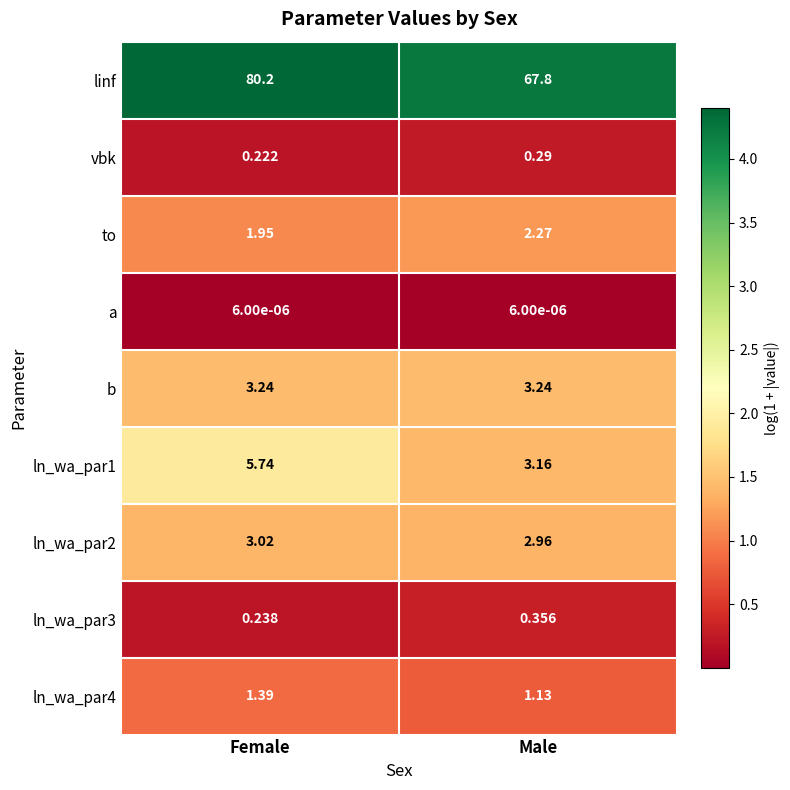

Rank the series by their maximum value, from lowest to highest.

a, vbk, ln_wa_par3, ln_wa_par4, to, ln_wa_par2, b, ln_wa_par1, linf